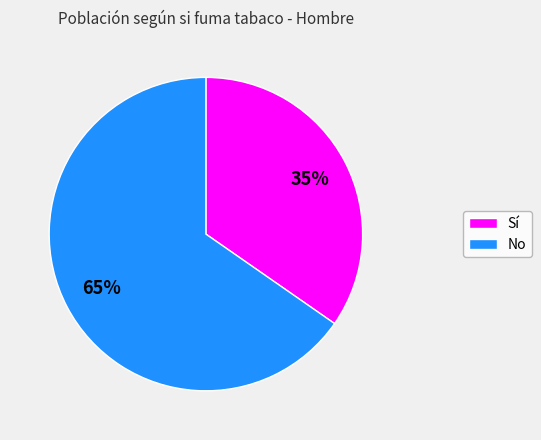

To the nearest percent, what is the combined percentage of No and Sí?

100%